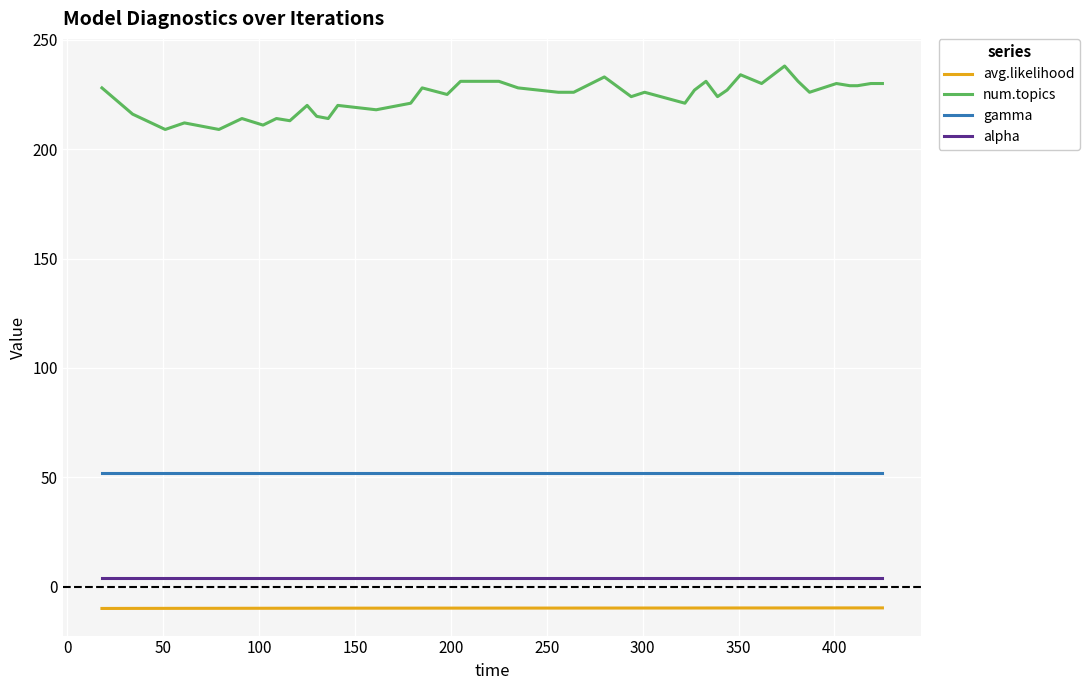

Which series has the widest spread of values?

num.topics